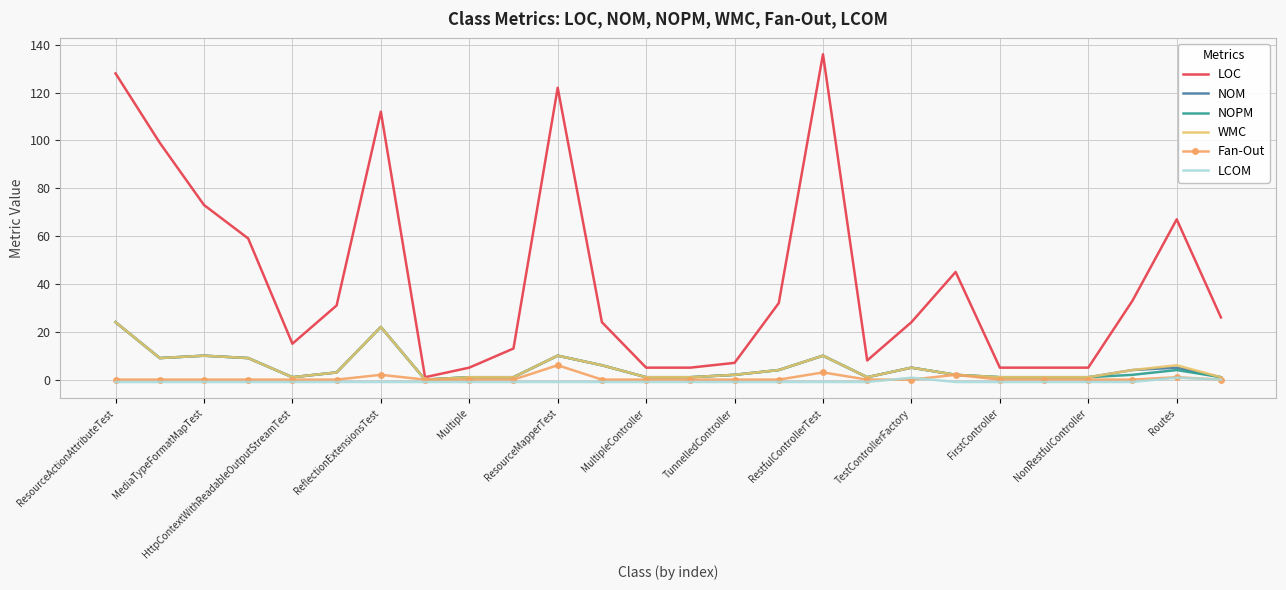

Which series has the widest spread of values?

LOC